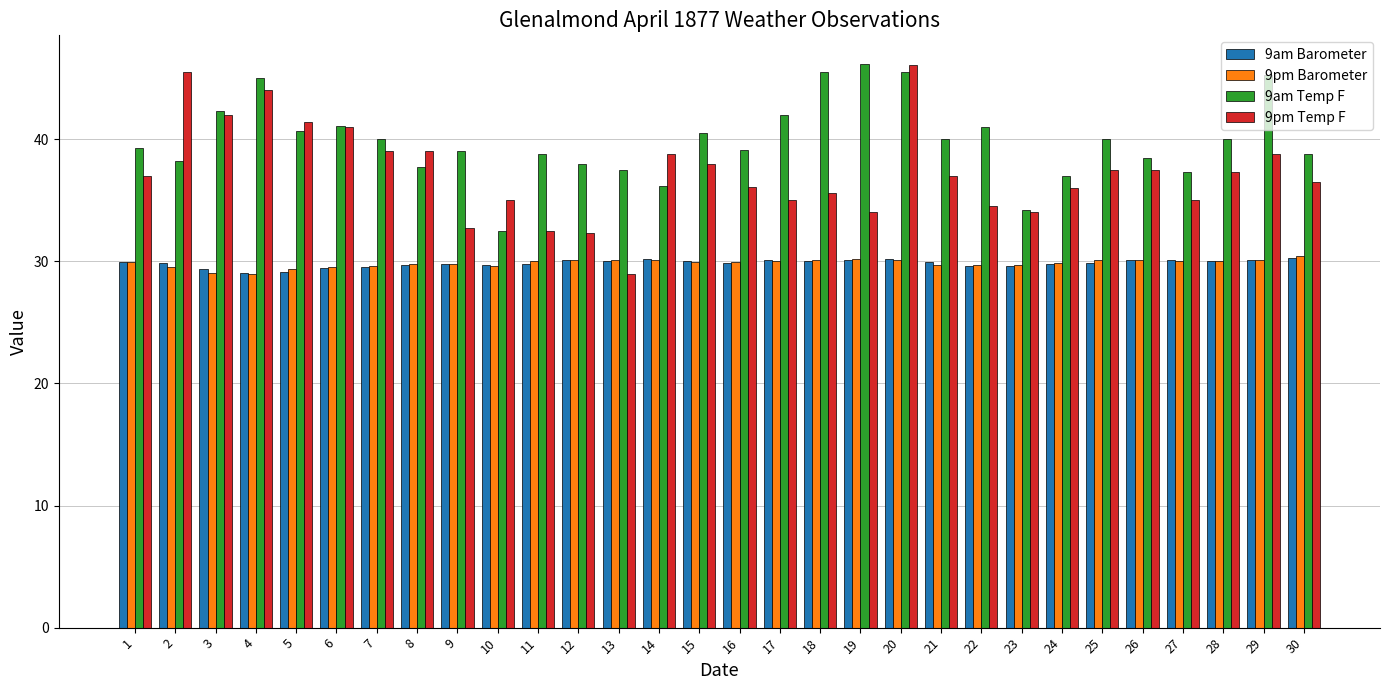

What is the sum of all 9am Temp F values?

1197.2